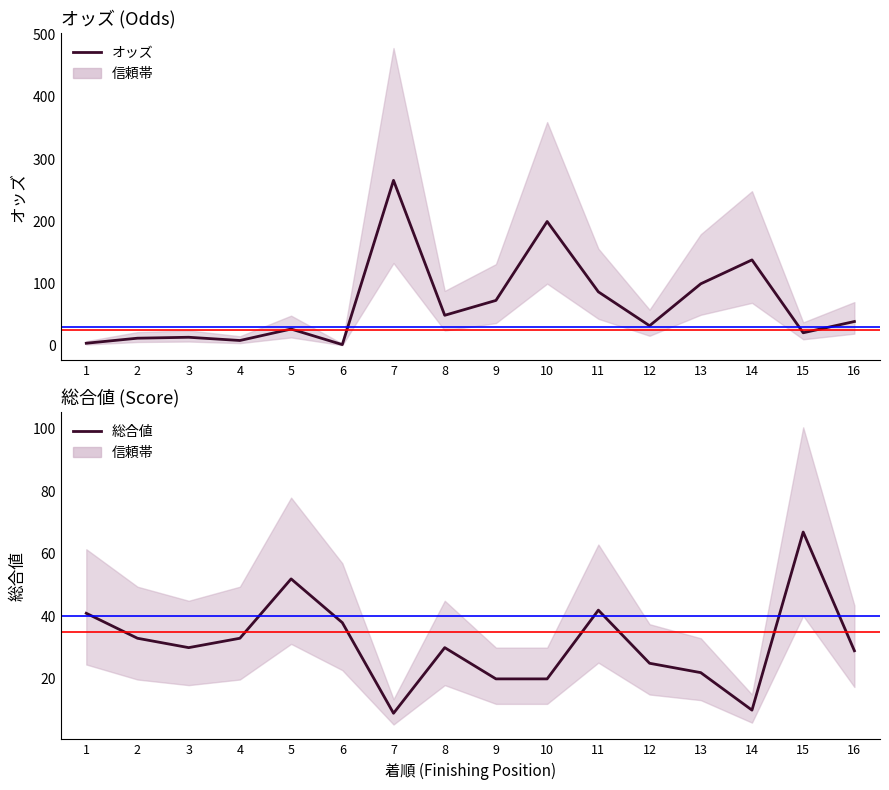

What is the maximum value for 総合値?

67.0